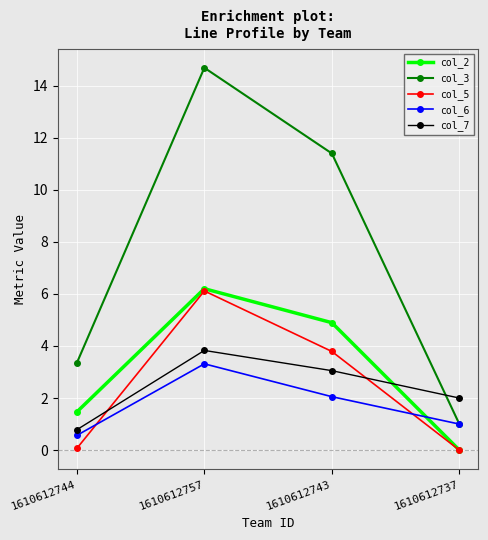

Is this an area chart (filled region under the line)?

No